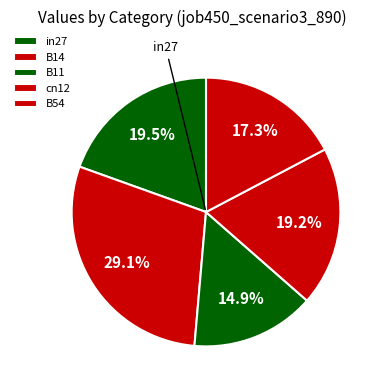

True or false: cn12 accounts for 19% of the total.

True